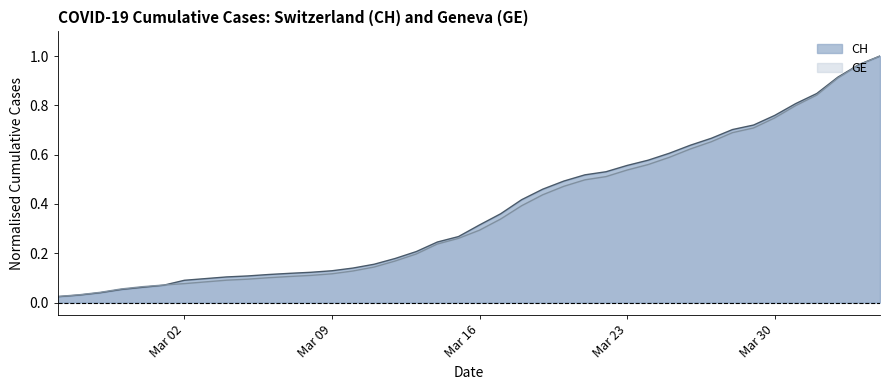

How many lines are shown in the chart?

2